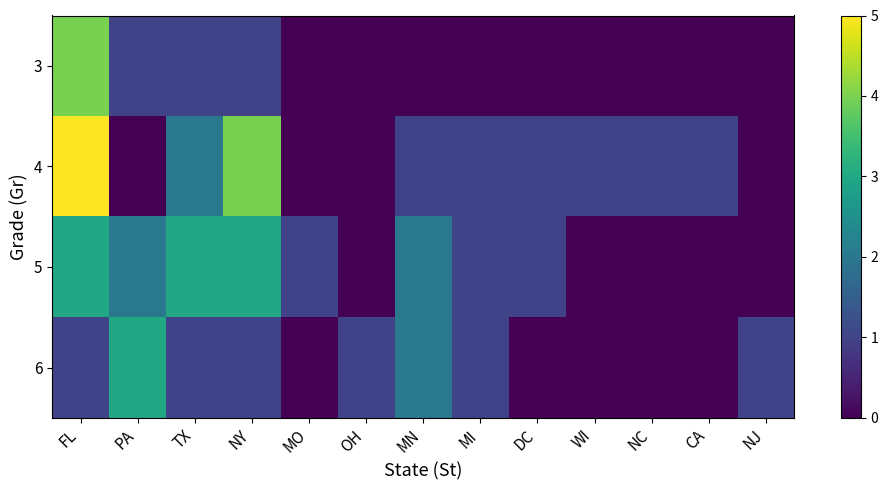

At how many categories does at least one series exceed 4?

1